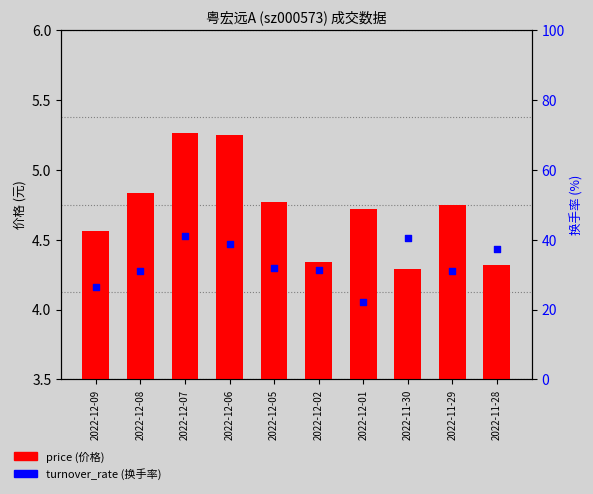

What is the total value across all series at 2022-12-06?

43.9